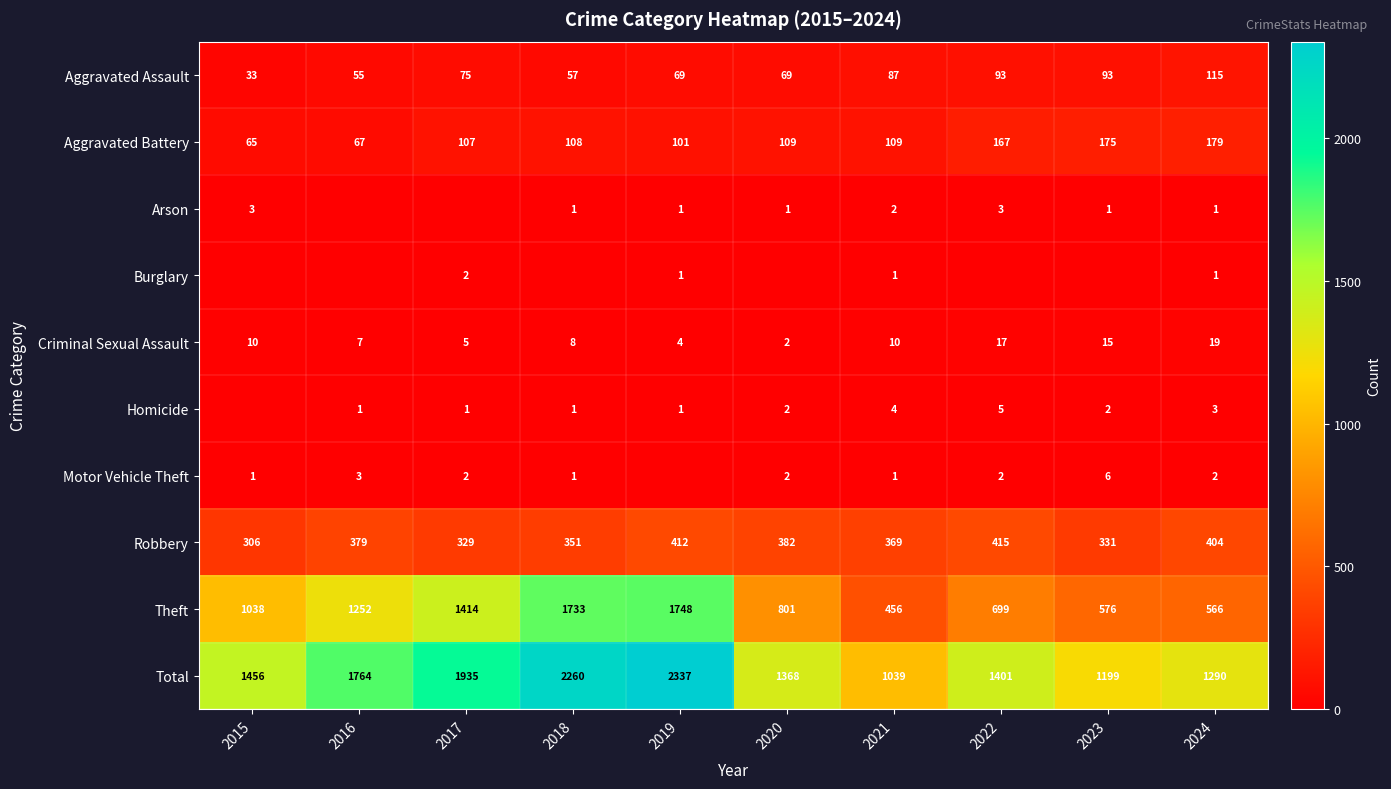

The Robbery series shows 133 at 2021. True or false?

False